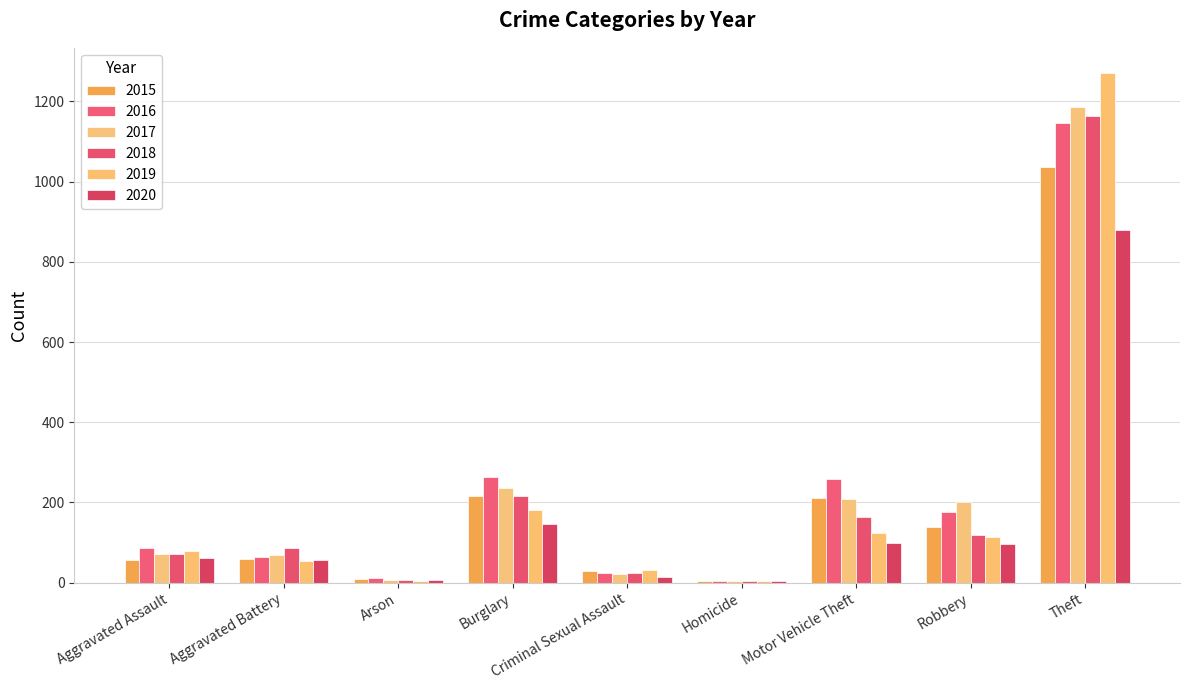

How many categories are shown in the chart?

9